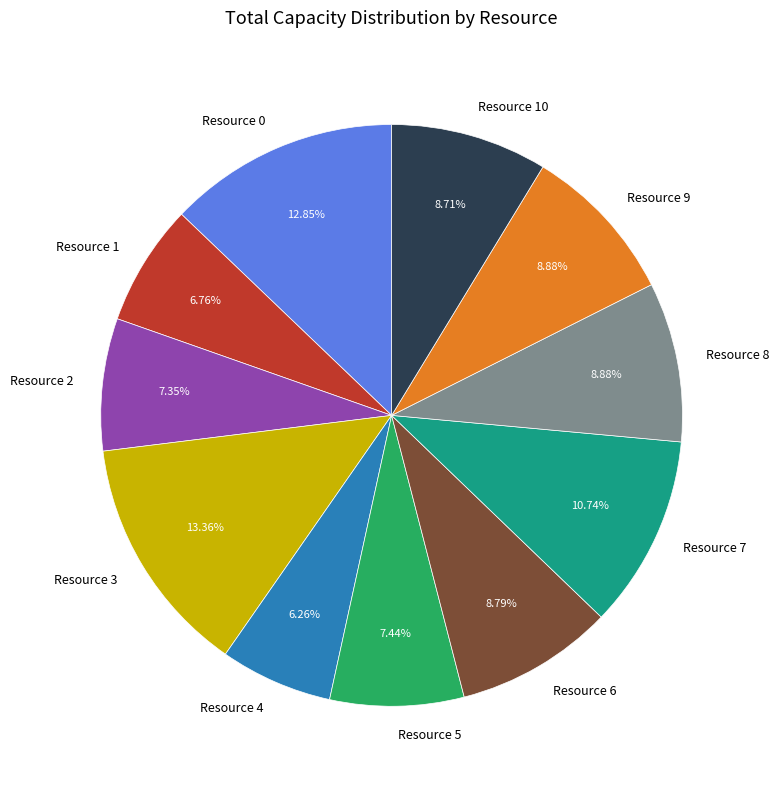

Which has a higher value, Resource 6 or Resource 1?

Resource 6